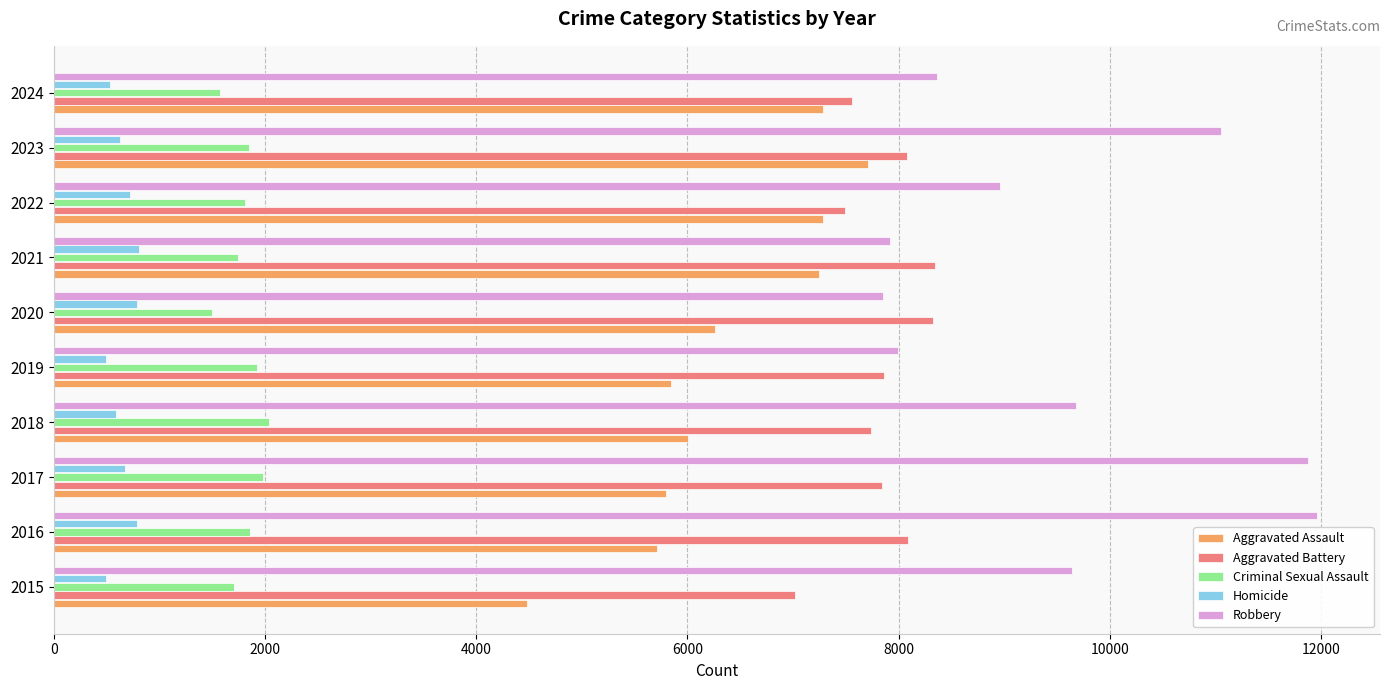

Rank the series by their maximum value, from highest to lowest.

Robbery, Aggravated Battery, Aggravated Assault, Criminal Sexual Assault, Homicide